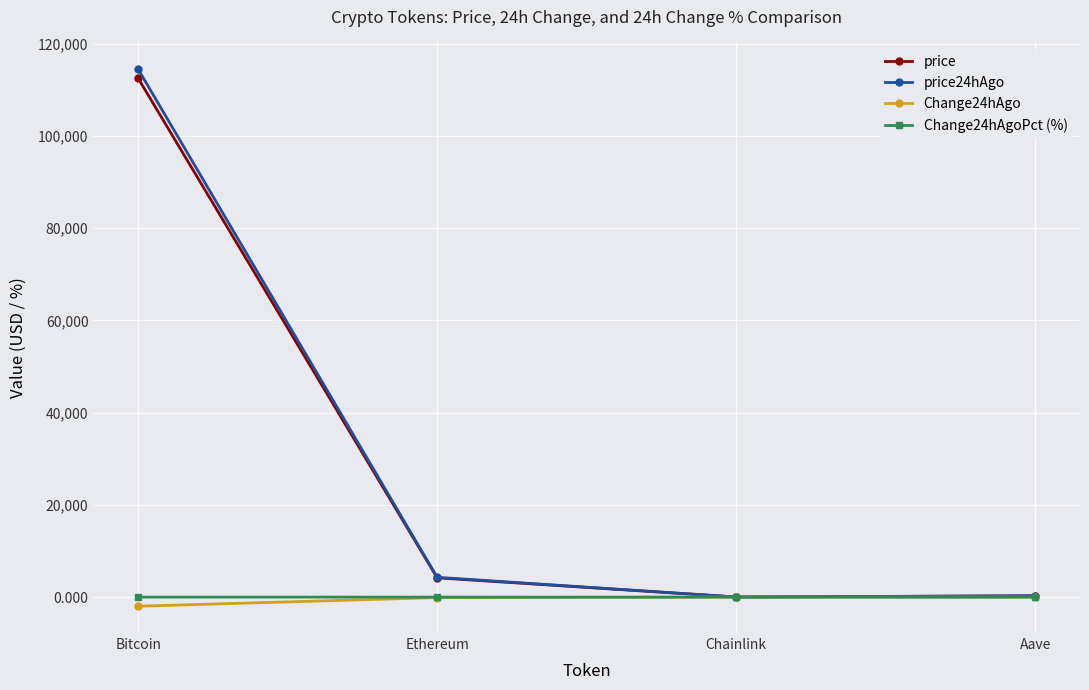

What is the value of the price24hAgo point at the 1st from the left?

114424.0